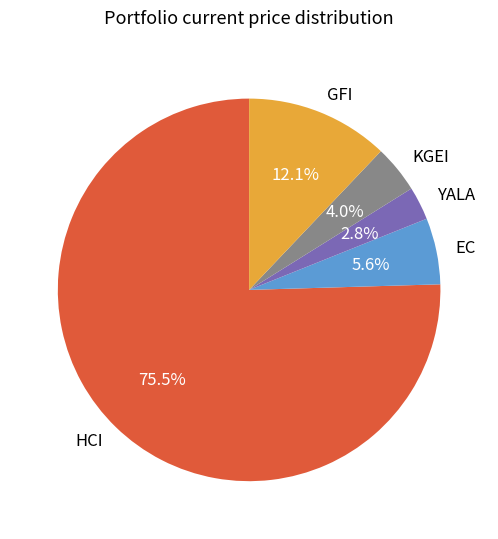

Is HCI the majority of the pie?

Yes